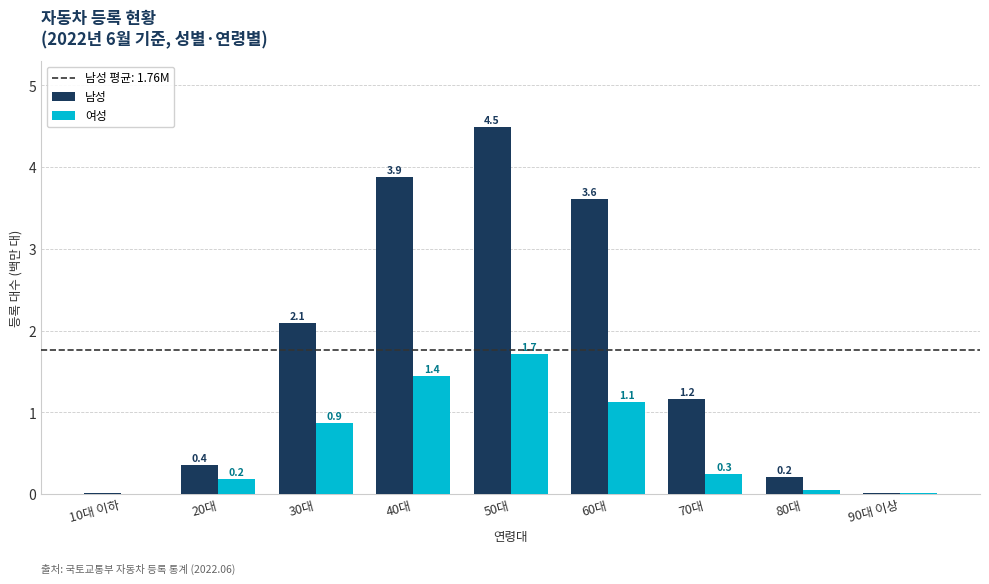

What is the maximum value shown in the chart?

4.5